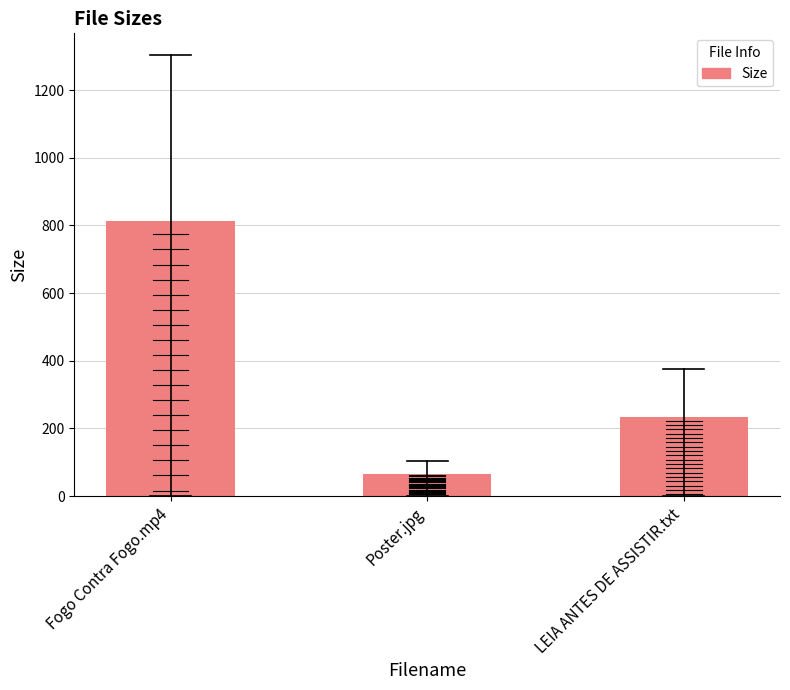

What is the difference between the values at LEIA ANTES DE ASSISTIR.txt and Poster.jpg?

170.3